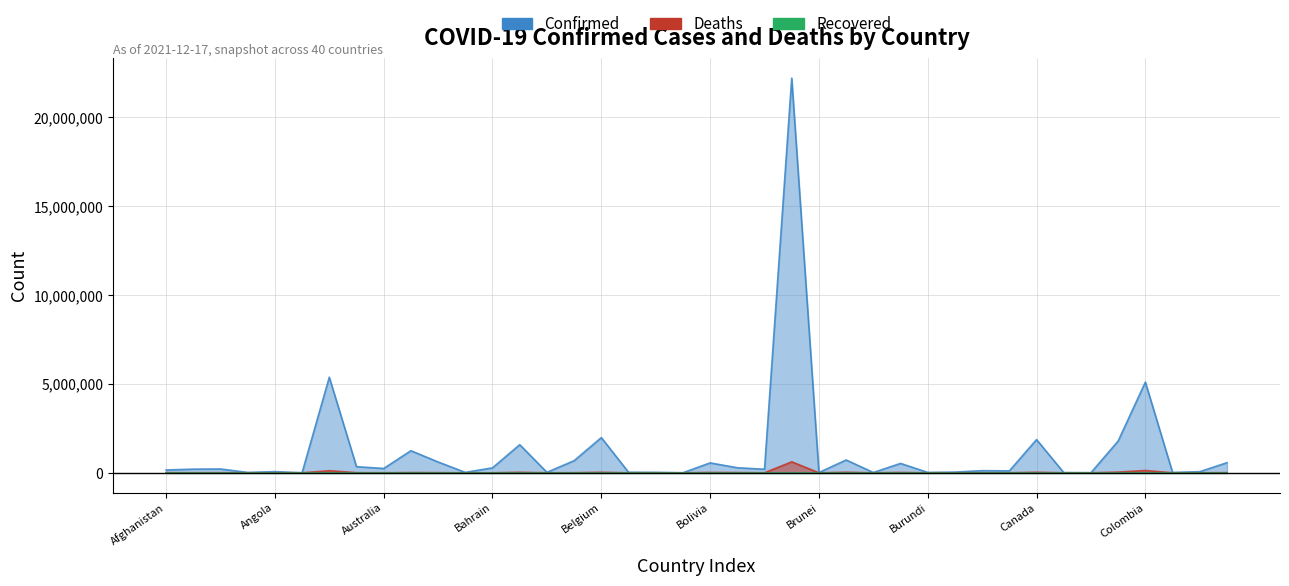

Is it true that Deaths equals 3156 at Albania?

True